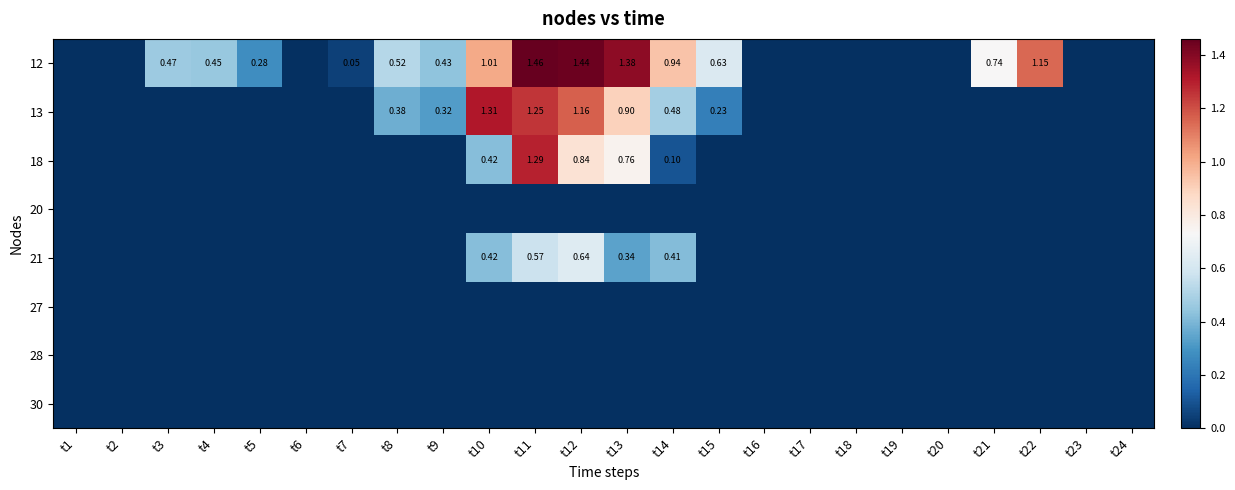

Which label corresponds to the largest value in the chart?

t11